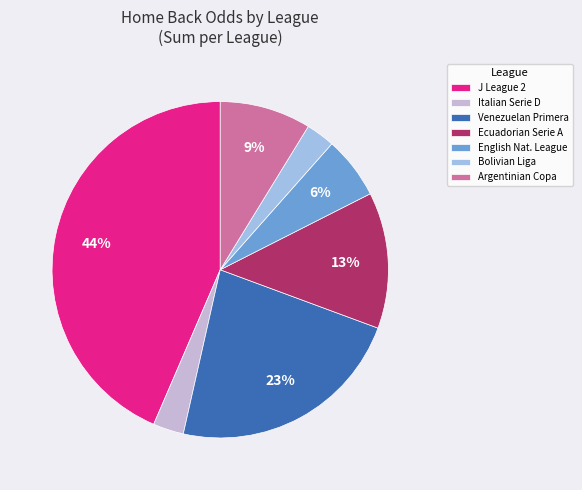

Does Venezuelan Primera represent more than half of the total?

No